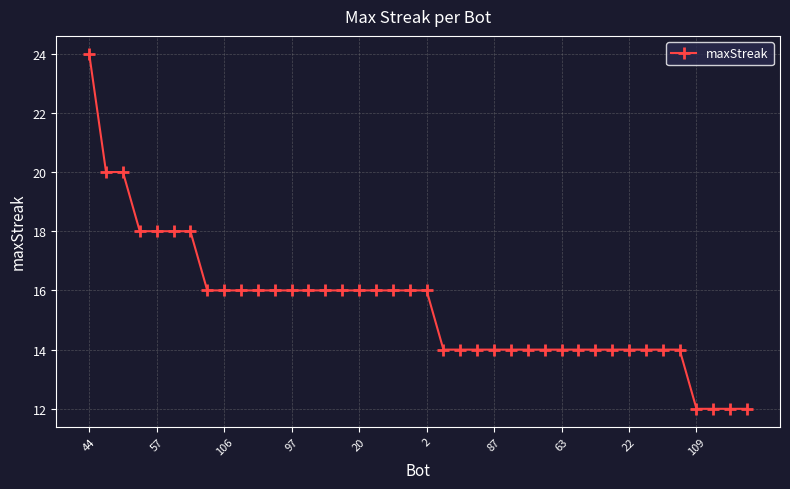

What is the sum of all values?

618